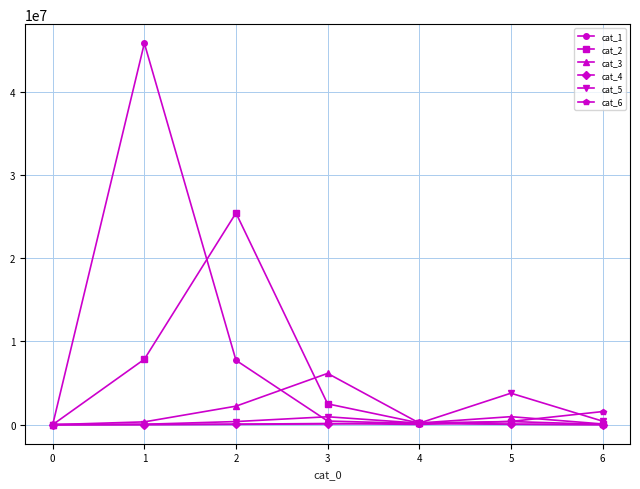

Which series has the widest spread of values?

cat_1